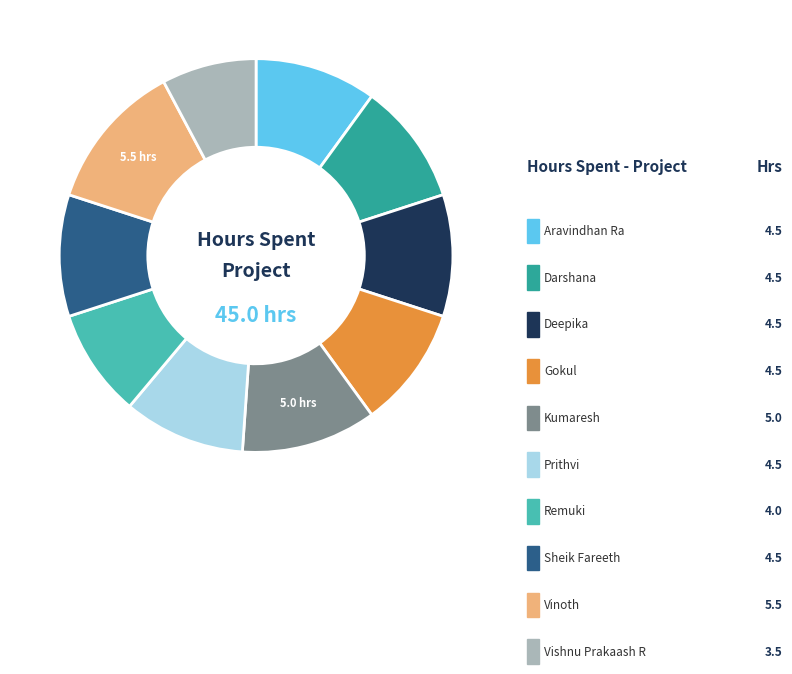

What is the largest slice in the pie chart?

Vinoth